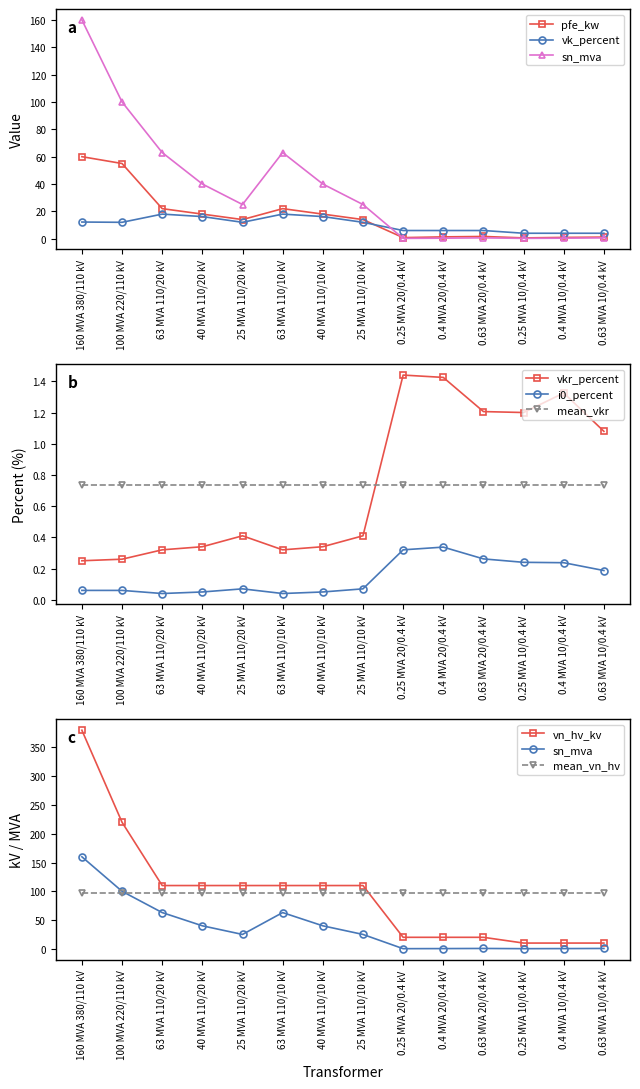

Reading right to left, extract all data points from this chart.

pfe_kw: 1.2	0.9	0.6	1.6	1.4	0.8	14.0	18.0	22.0	14.0	18.0	22.0	55.0	60.0
vkr_percent: 1.1	1.3	1.2	1.2	1.4	1.4	0.4	0.3	0.3	0.4	0.3	0.3	0.3	0.2
i0_percent: 0.2	0.2	0.2	0.3	0.3	0.3	0.1	0.1	0.0	0.1	0.1	0.0	0.1	0.1
sn_mva: 0.6	0.4	0.2	0.6	0.4	0.2	25.0	40.0	63.0	25.0	40.0	63.0	100.0	160.0
vk_percent: 4.0	4.0	4.0	6.0	6.0	6.0	12.0	16.2	18.0	12.0	16.2	18.0	12.0	12.2
vn_hv_kv: 10.0	10.0	10.0	20.0	20.0	20.0	110.0	110.0	110.0	110.0	110.0	110.0	220.0	380.0